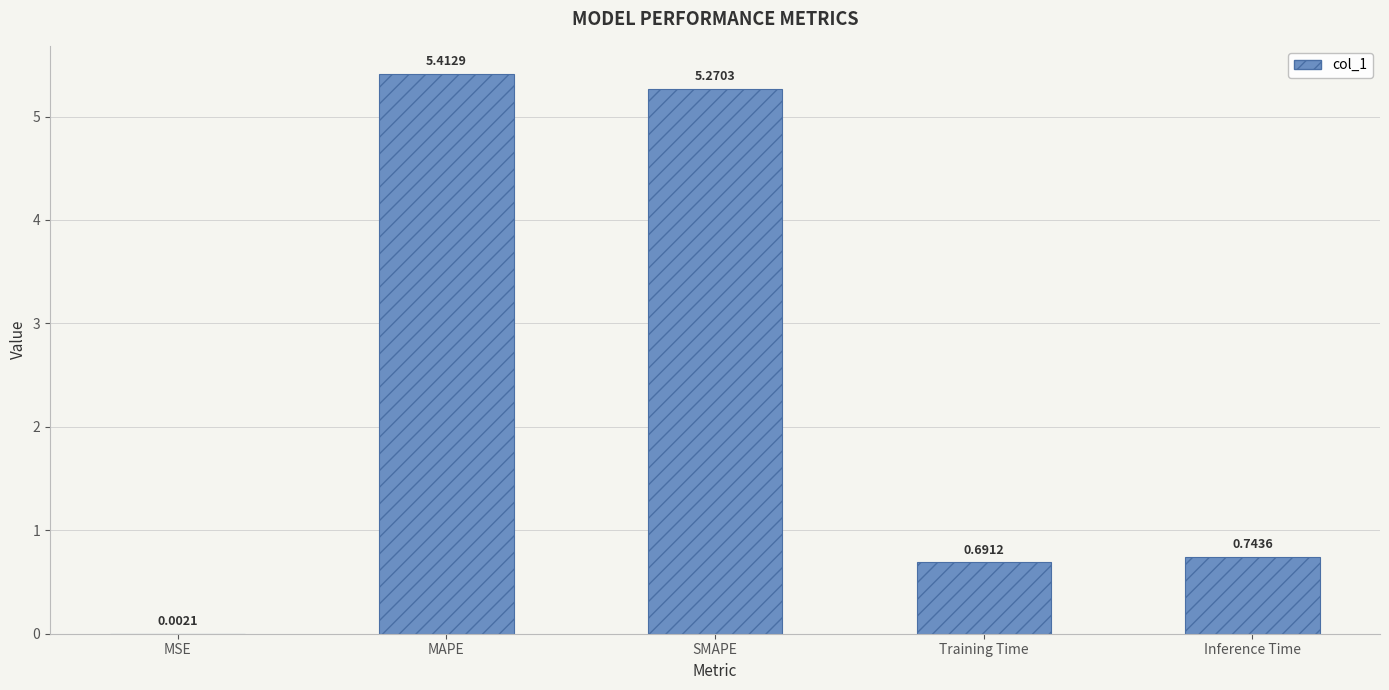

Between Inference Time and SMAPE, which is larger?

SMAPE